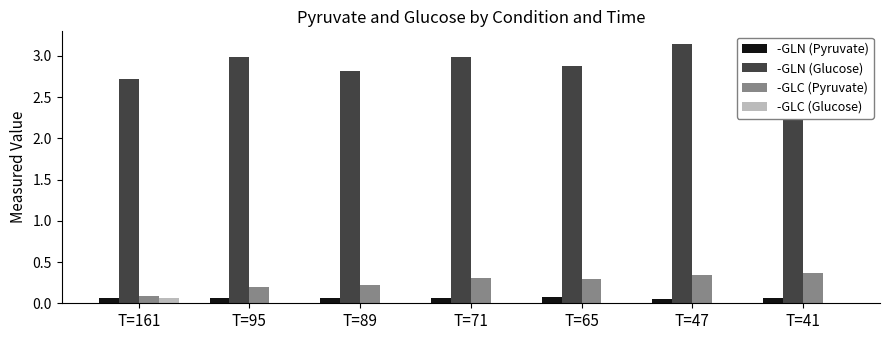

The value of -GLC (Pyruvate) at T=95 is 0.0. True or false?

False